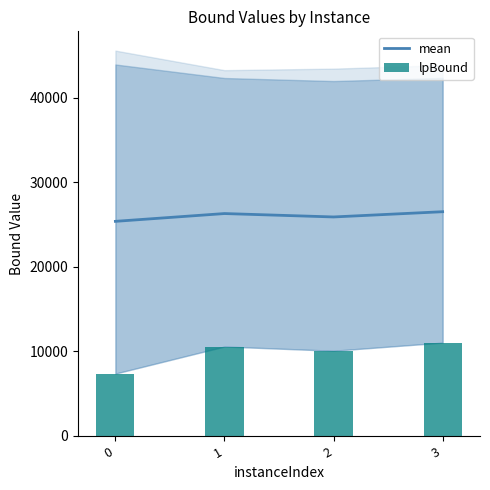

At 0, list the series in order from largest to smallest.

mean, lpBound